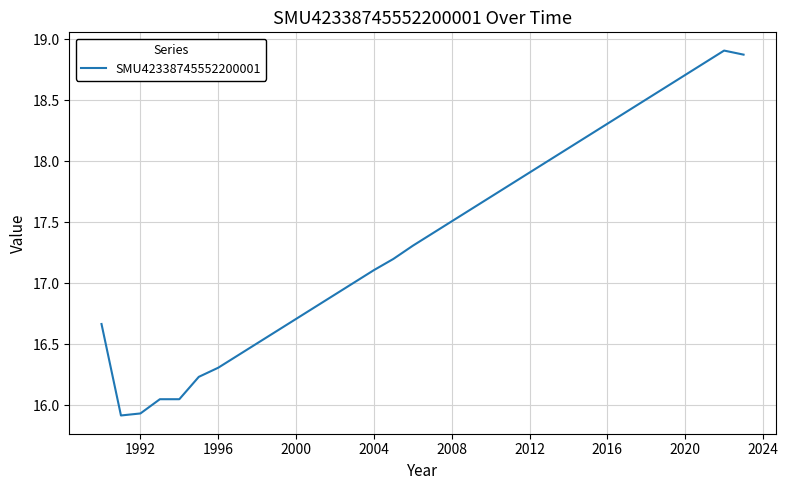

What is the maximum value shown in the chart?

18.9